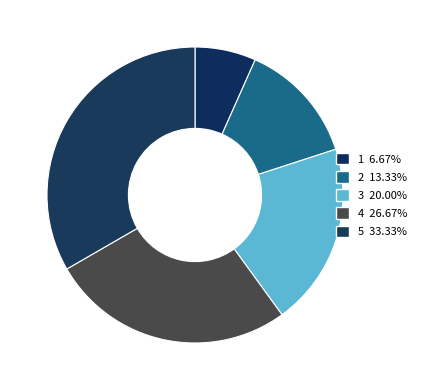

Approximately how many times larger is the value at 4 compared to 3?

1.3